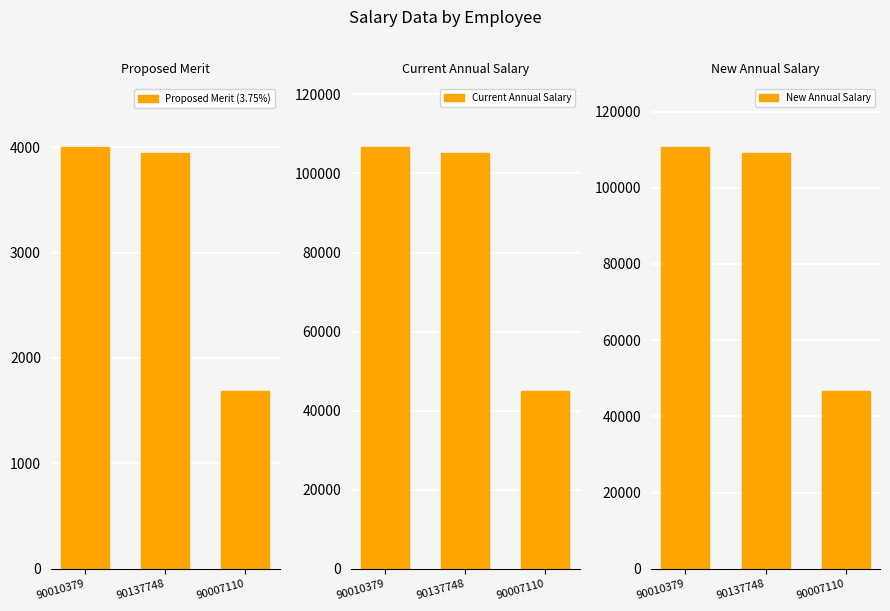

What is the value of the New Annual Salary bar at the 1st from the left?

110605.8